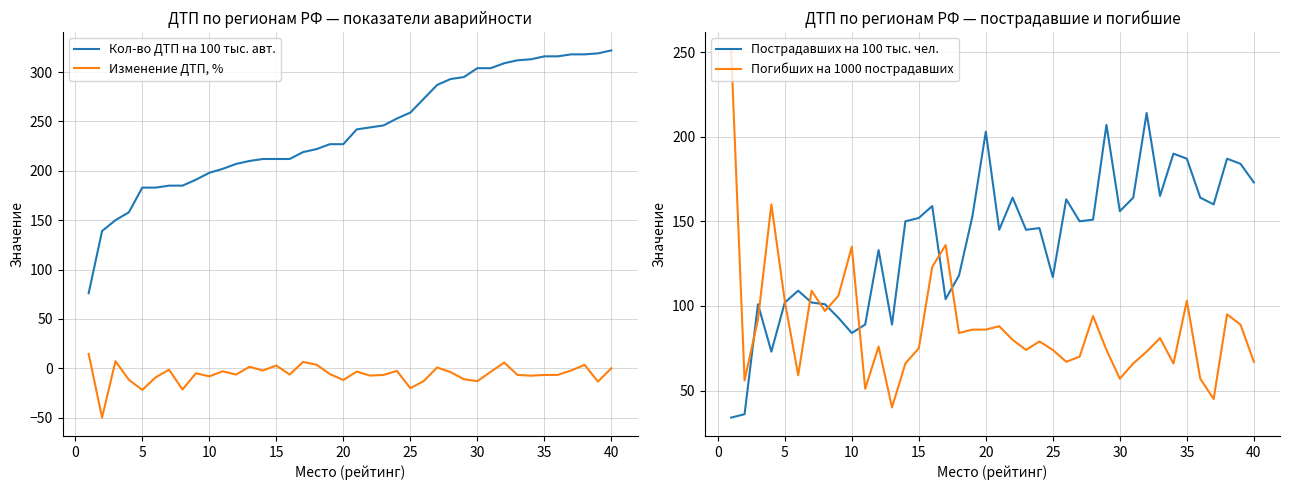

Rank the series by their average value, from highest to lowest.

Кол-во ДТП на 100 тыс. авт., Пострадавших на 100 тыс. чел., Погибших на 1000 пострадавших, Изменение ДТП, %